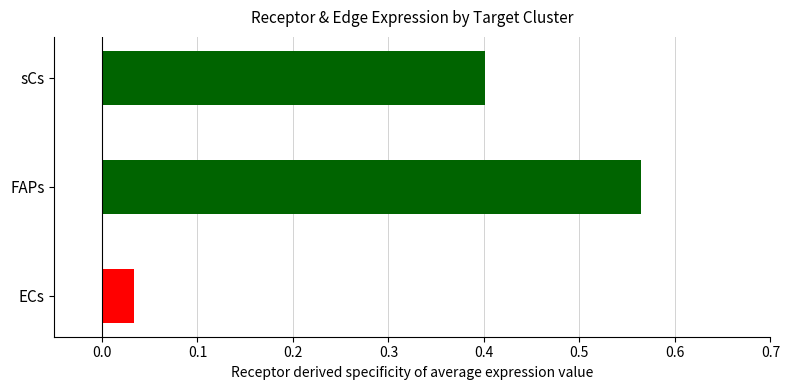

Are the bars grouped side by side (vs. stacked)?

No